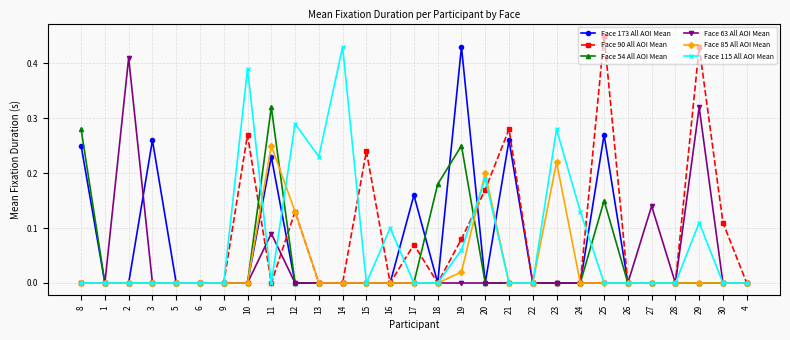

Which category has the highest value in the Face 90 All AOI Mean series?

25